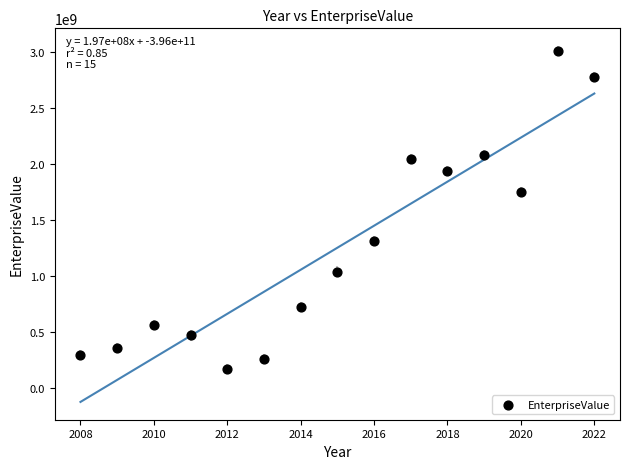

What Y value in the scatter plot is closest to 1591109571?

1749027660.0